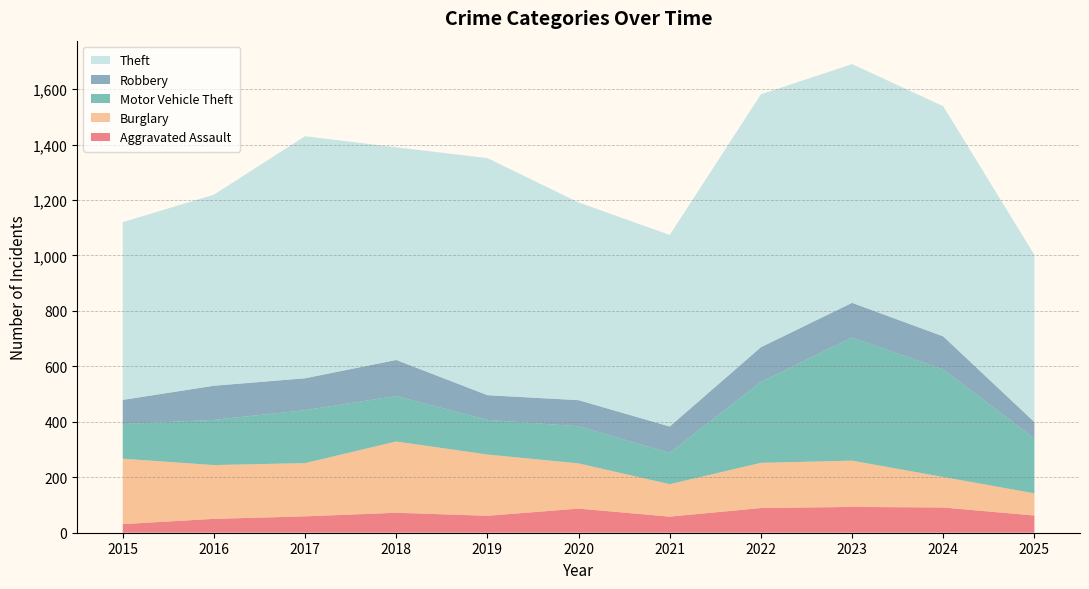

Reading left to right, extract all data points from this chart.

Aggravated Assault: 2015=31	2016=50	2017=59	2018=72	2019=61	2020=87	2021=58	2022=89	2023=93	2024=91	2025=62
Burglary: 2015=236	2016=194	2017=192	2018=257	2019=221	2020=163	2021=117	2022=163	2023=167	2024=110	2025=80
Motor Vehicle Theft: 2015=125	2016=163	2017=191	2018=164	2019=125	2020=134	2021=113	2022=292	2023=444	2024=388	2025=198
Robbery: 2015=87	2016=123	2017=115	2018=130	2019=89	2020=94	2021=95	2022=125	2023=125	2024=119	2025=59
Theft: 2015=641	2016=689	2017=873	2018=767	2019=855	2020=713	2021=691	2022=912	2023=861	2024=830	2025=603